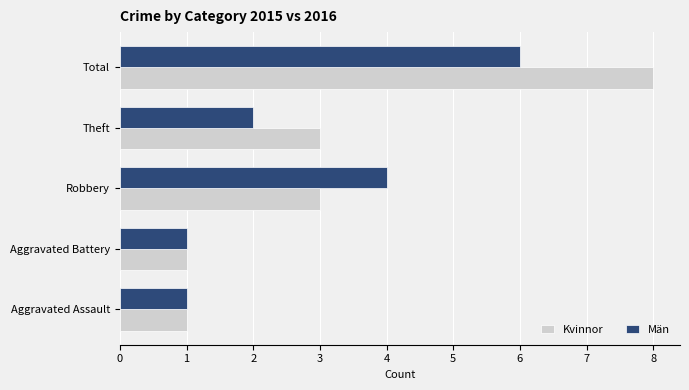

List the series in order of their overall mean, lowest first.

Män, Kvinnor